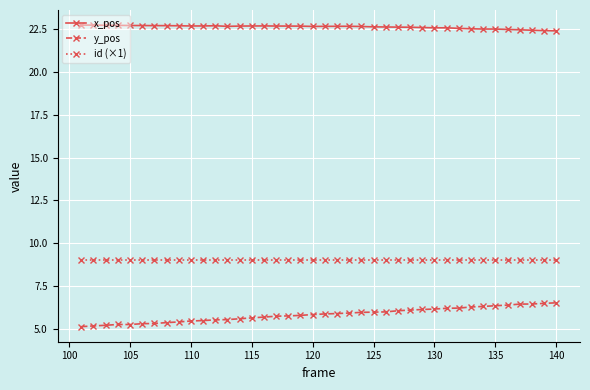

List the series in order of their peak value, lowest first.

y_pos, id (×1), x_pos